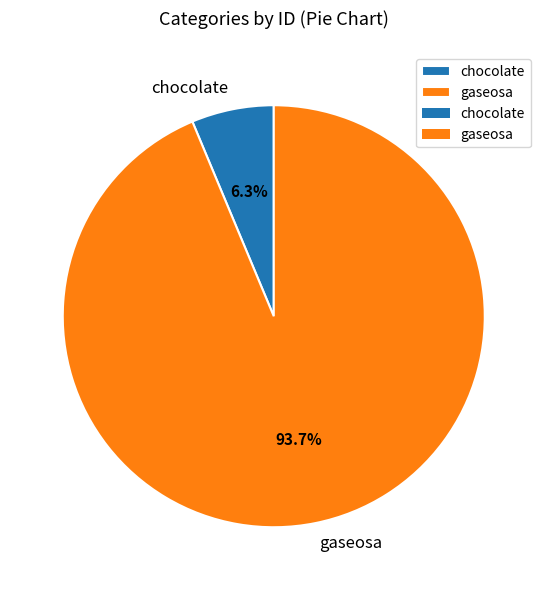

Rank the categories by value from highest to lowest.

gaseosa, chocolate